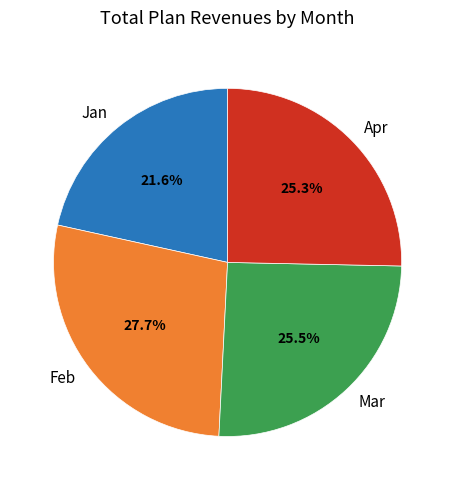

What is the ratio of the value at Mar to the value at Apr?

1.0